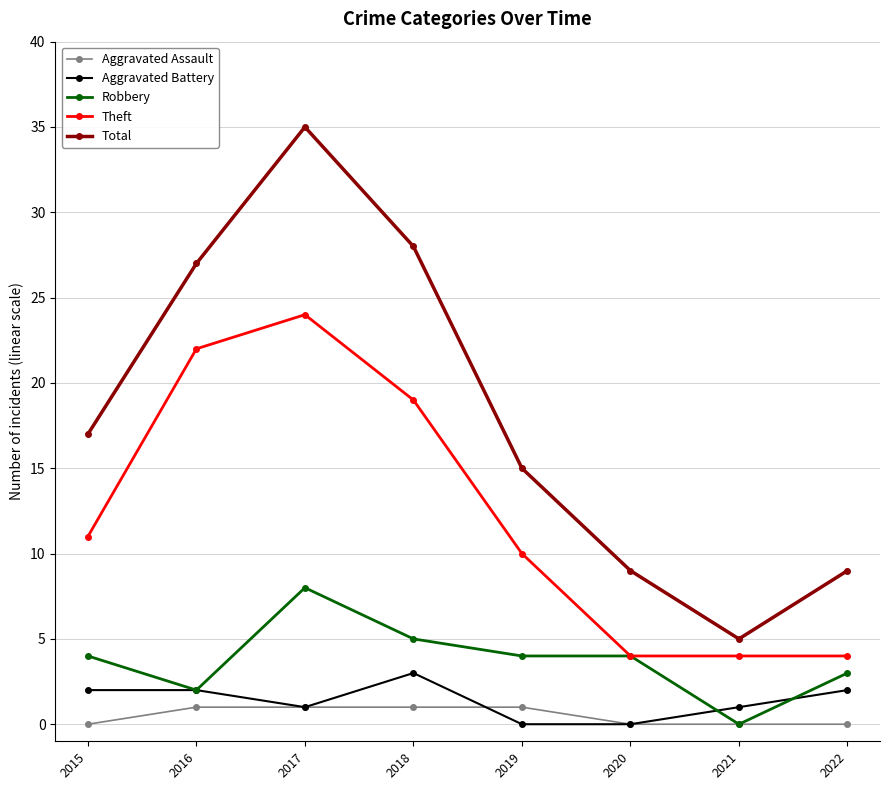

List the series in order of their peak value, highest first.

Total, Theft, Robbery, Aggravated Battery, Aggravated Assault